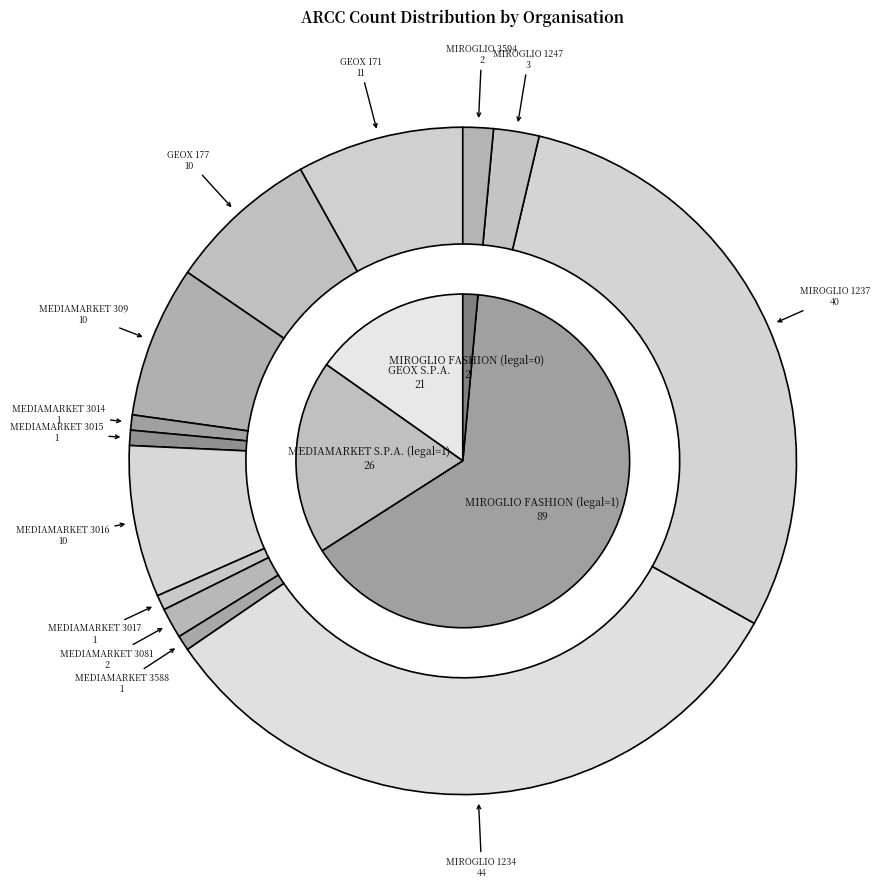

Which slice is the smallest?

MEDIAMARKET 3014